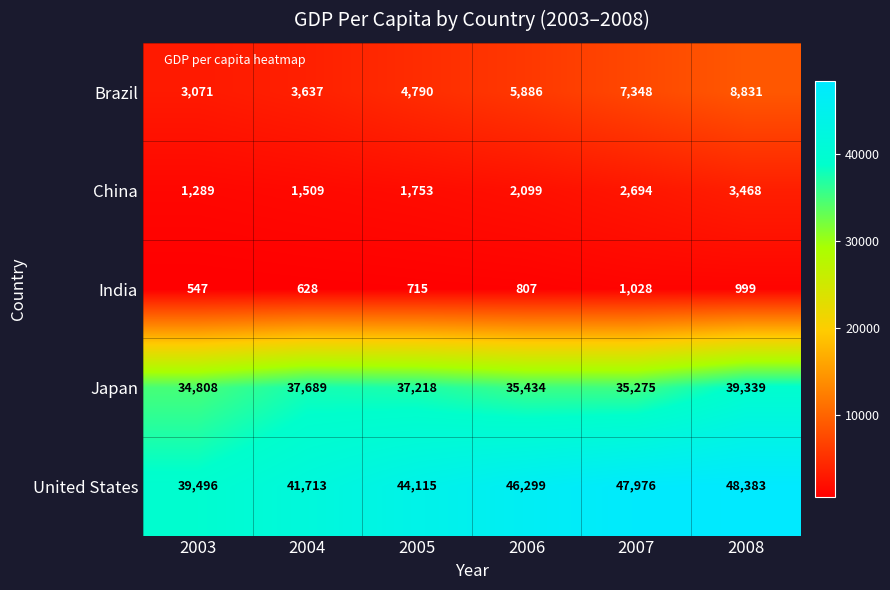

Reading right to left, extract all data points from this chart.

Brazil: 2008=8831	2007=7348	2006=5886	2005=4790	2004=3637	2003=3071
China: 2008=3468	2007=2694	2006=2099	2005=1753	2004=1509	2003=1289
India: 2008=999	2007=1028	2006=807	2005=715	2004=628	2003=547
Japan: 2008=39339	2007=35275	2006=35434	2005=37218	2004=37689	2003=34808
United States: 2008=48383	2007=47976	2006=46299	2005=44115	2004=41713	2003=39496